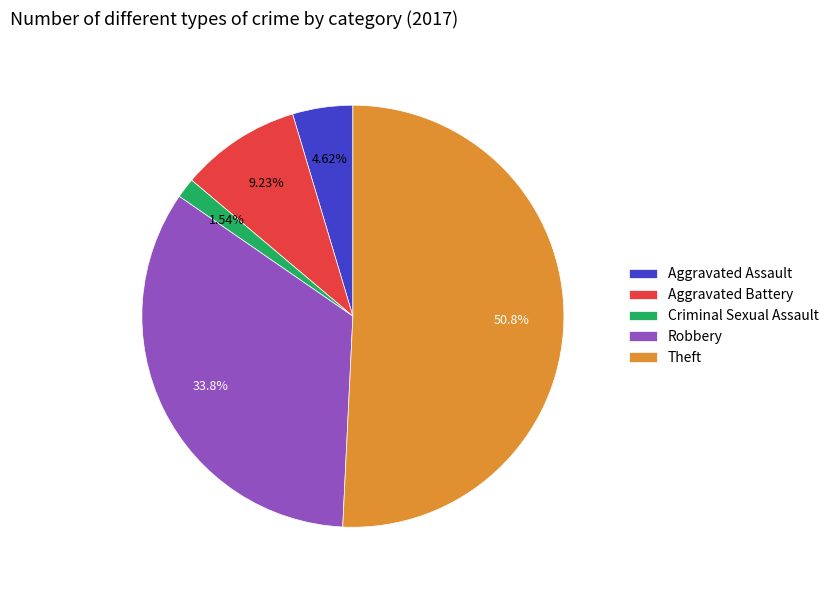

Rank the categories by value from lowest to highest.

Criminal Sexual Assault, Aggravated Assault, Aggravated Battery, Robbery, Theft